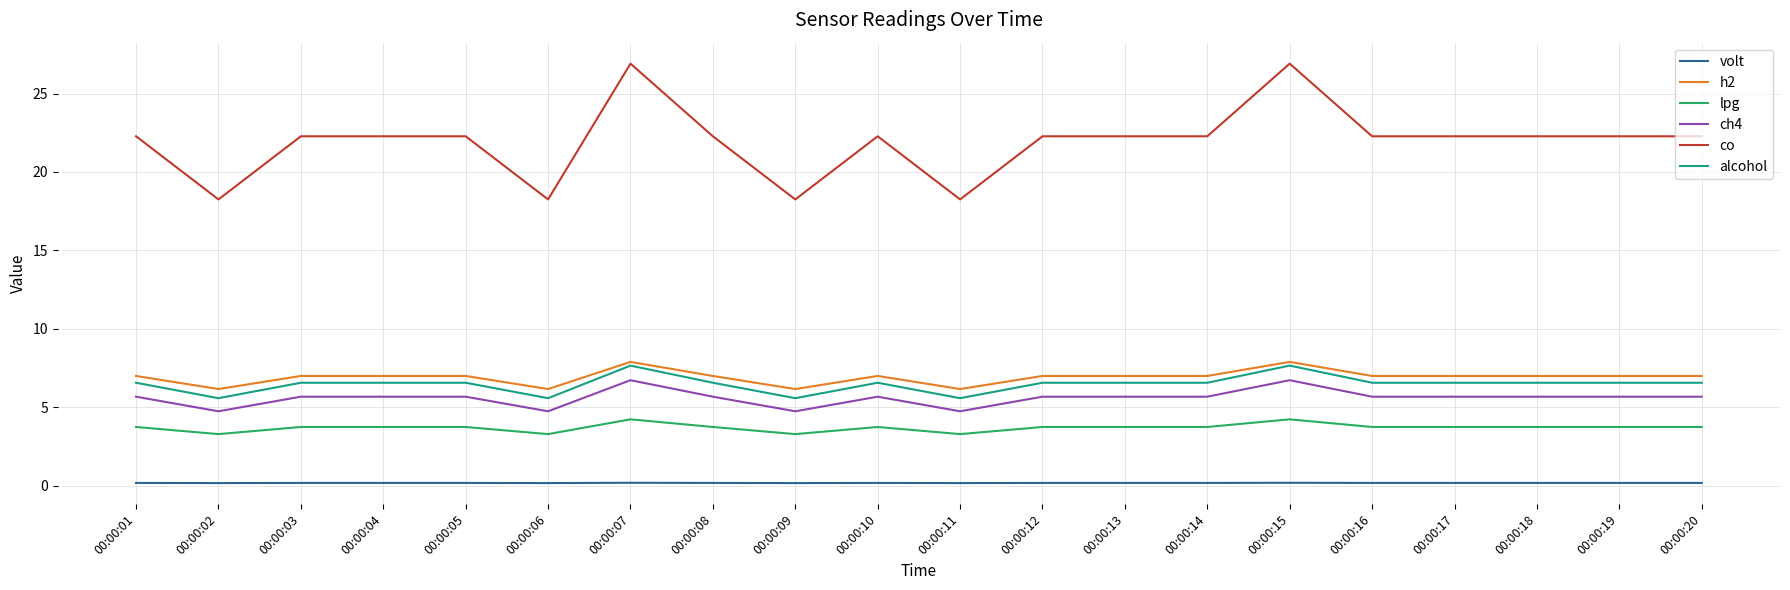

Is it true that ch4 equals 5.7 at 00:00:01?

True